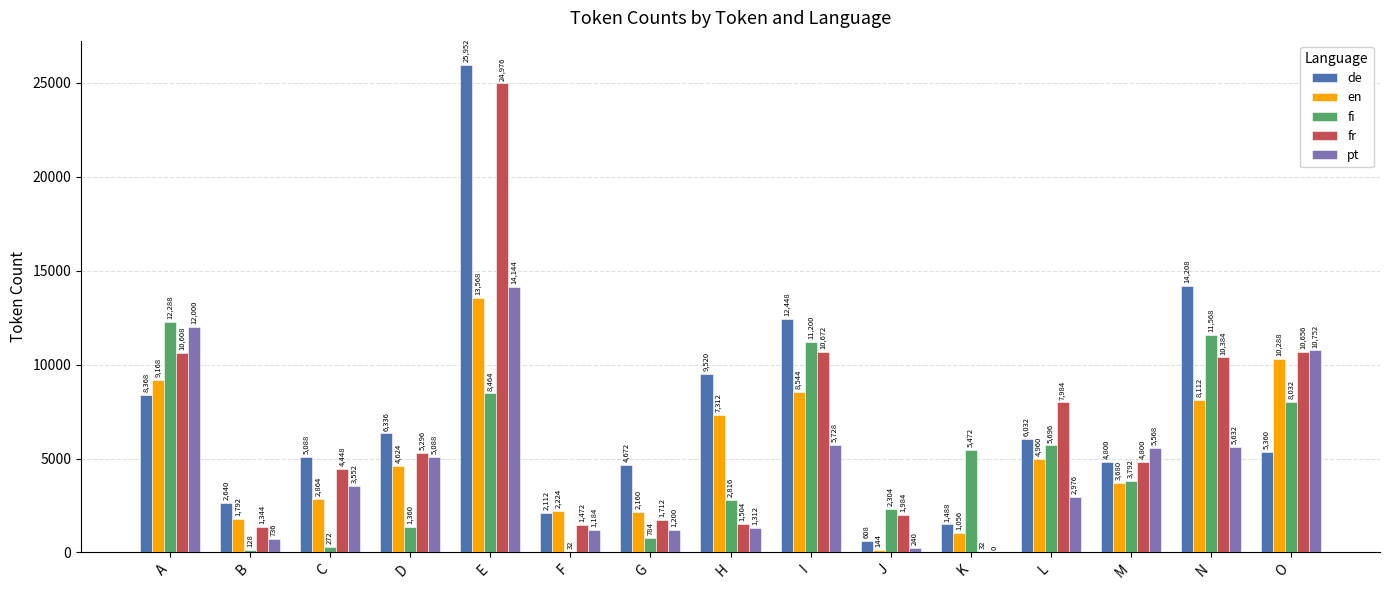

How many categories are shown in the chart?

15